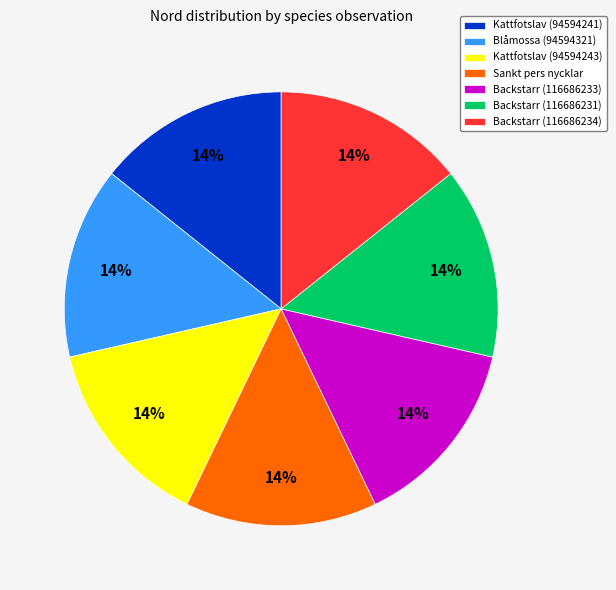

How many slices are in this pie chart?

7